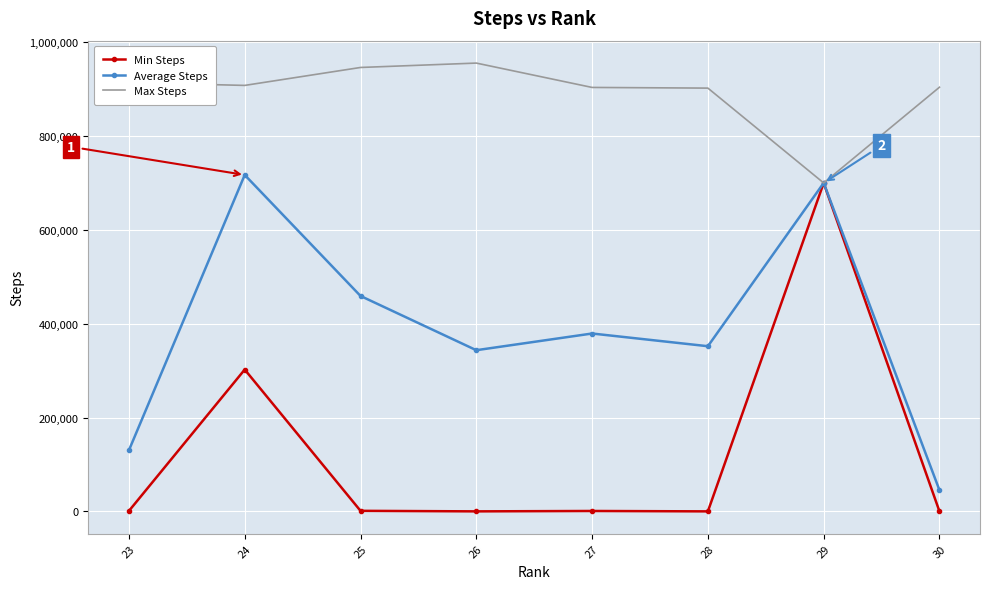

At which category is the sum across all series the highest?

29